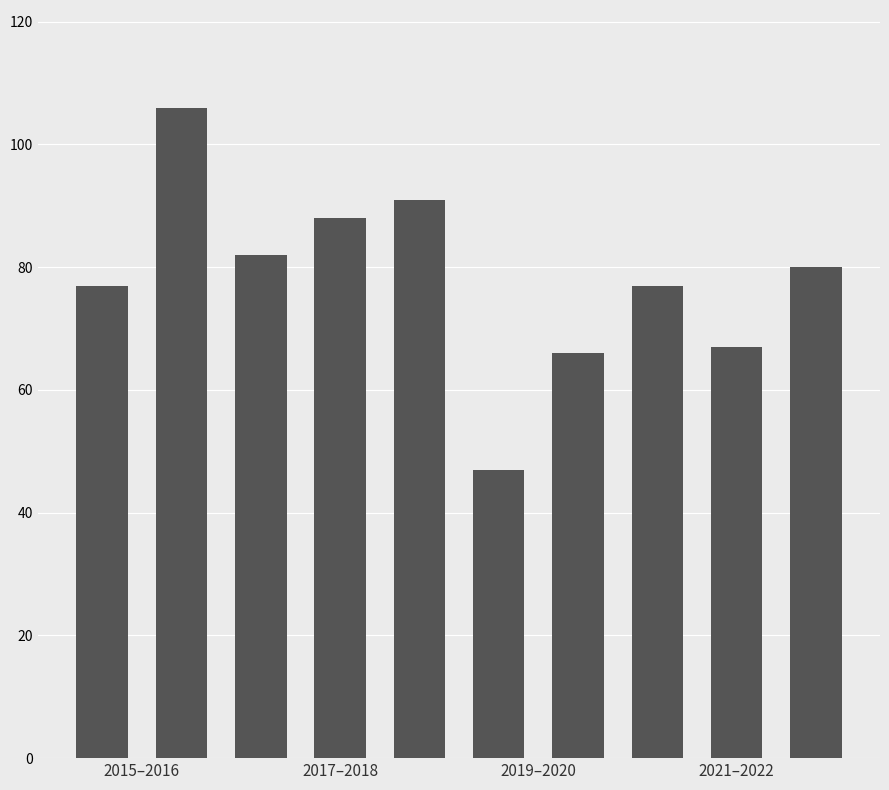

What is the value of the 10th bar from the left?

80